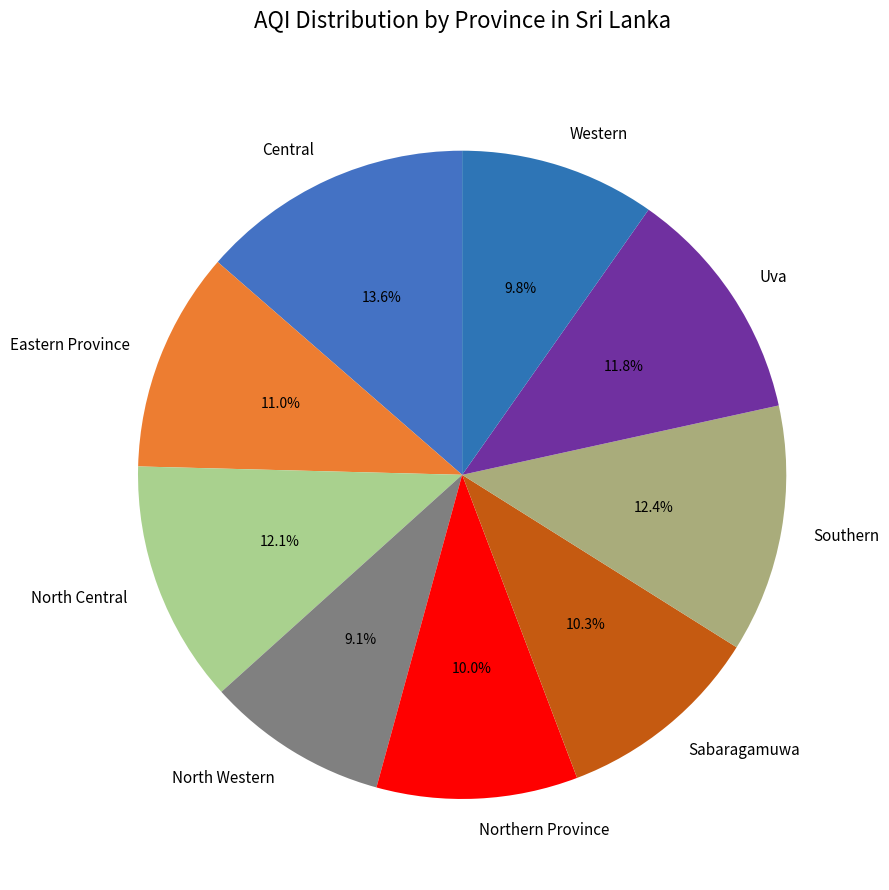

To the nearest percent, what percentage of the pie is Northern Province?

10%